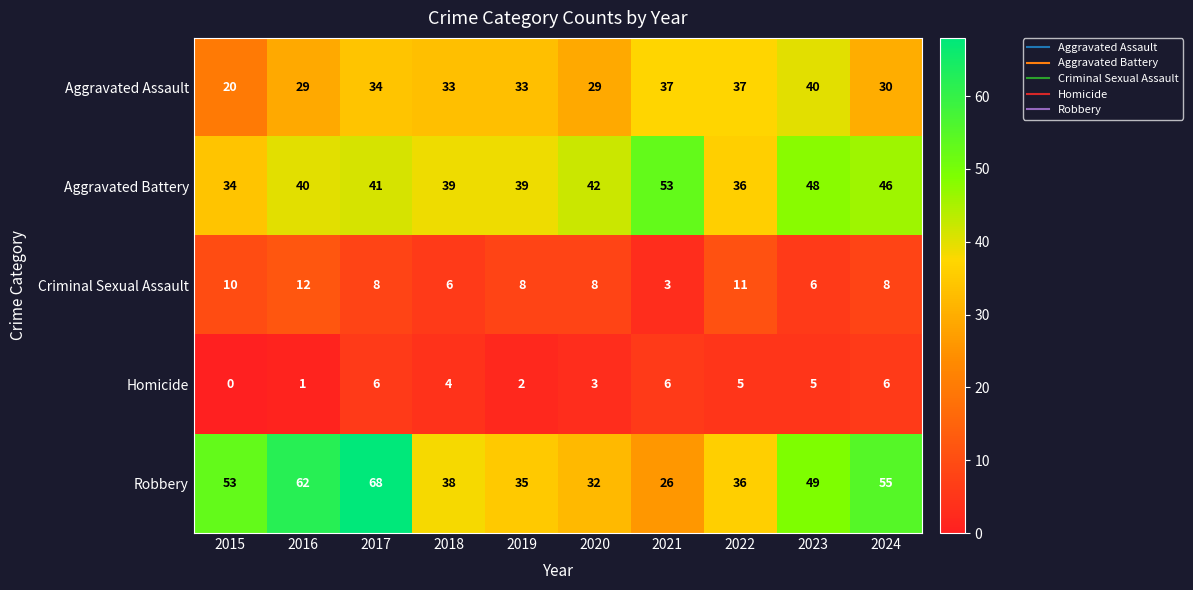

How many categories are shown in the chart?

10